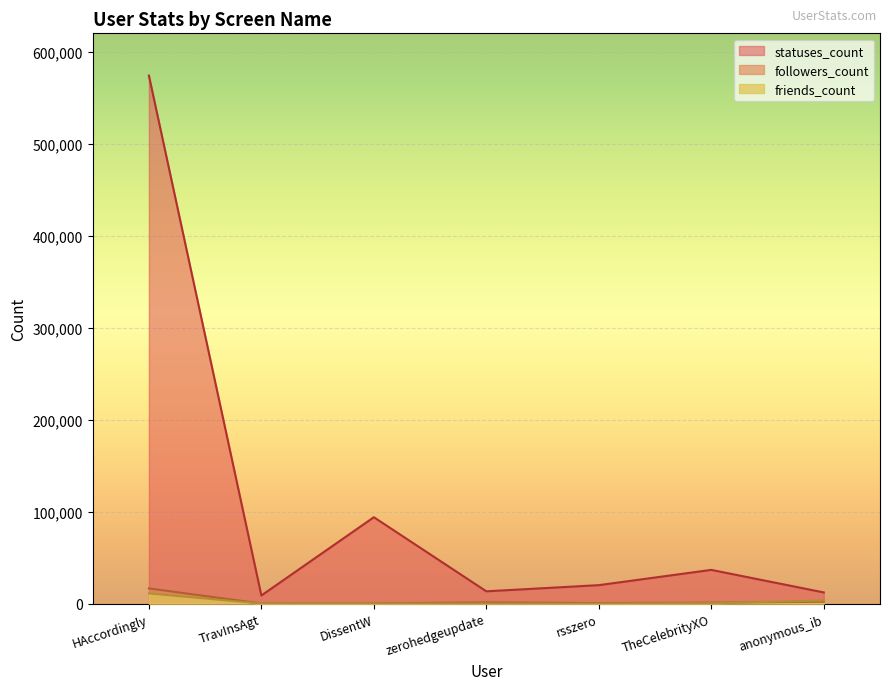

What is the value of the statuses_count point at the 3rd from the left?

93956